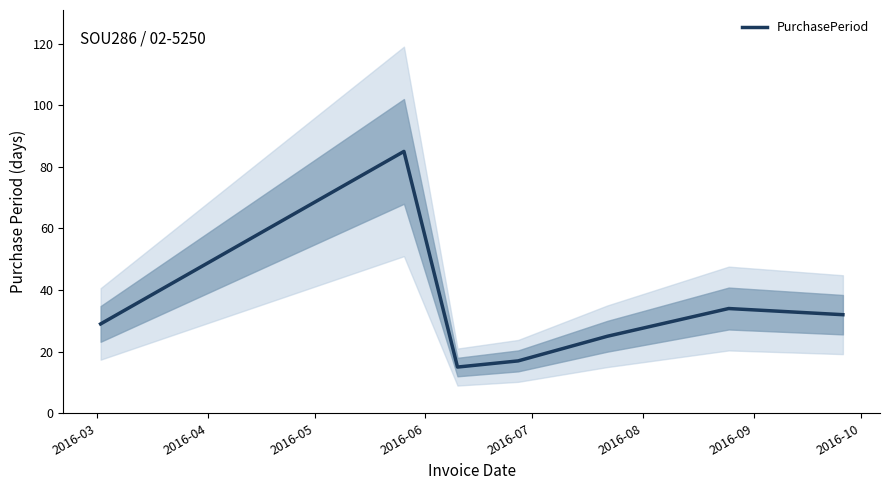

Reading left to right, extract all data points from this chart.

29	85	15	17	25	34	32